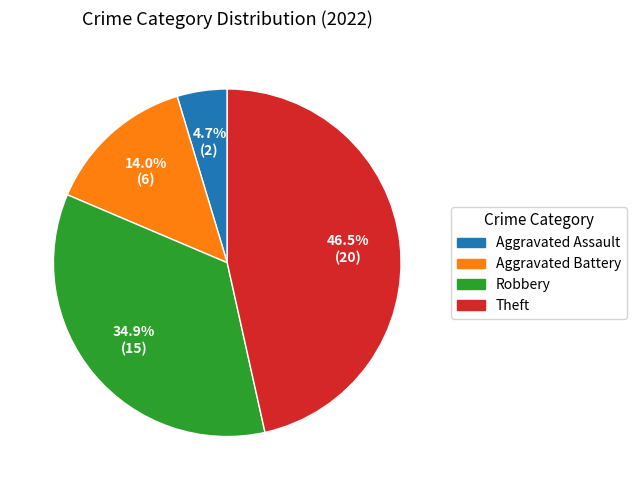

The Theft slice represents 59% of the pie. True or false?

False